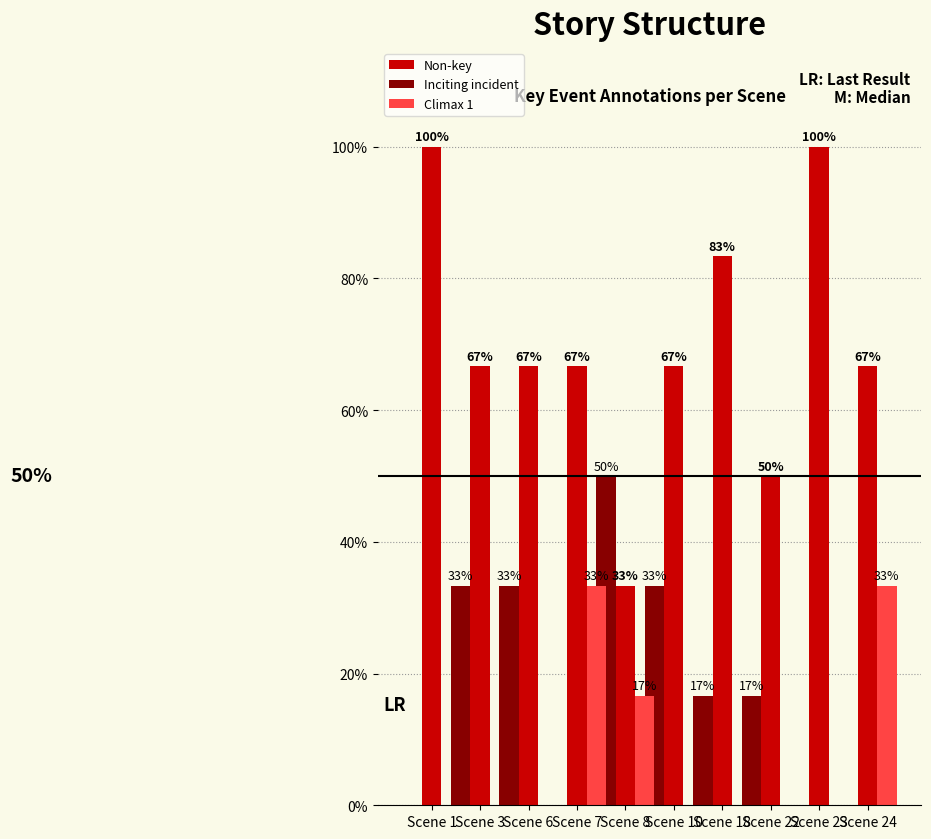

Reading left to right, transcribe all the data shown in this chart.

Non-key: Scene 1=100.0	Scene 3=66.7	Scene 6=66.7	Scene 7=66.7	Scene 8=33.3	Scene 10=66.7	Scene 18=83.3	Scene 22=50.0	Scene 23=100.0	Scene 24=66.7
Inciting incident: Scene 1=0.0	Scene 3=33.3	Scene 6=33.3	Scene 7=0.0	Scene 8=50.0	Scene 10=33.3	Scene 18=16.7	Scene 22=16.7	Scene 23=0.0	Scene 24=0.0
Climax 1: Scene 1=0.0	Scene 3=0.0	Scene 6=0.0	Scene 7=33.3	Scene 8=16.7	Scene 10=0.0	Scene 18=0.0	Scene 22=0.0	Scene 23=0.0	Scene 24=33.3